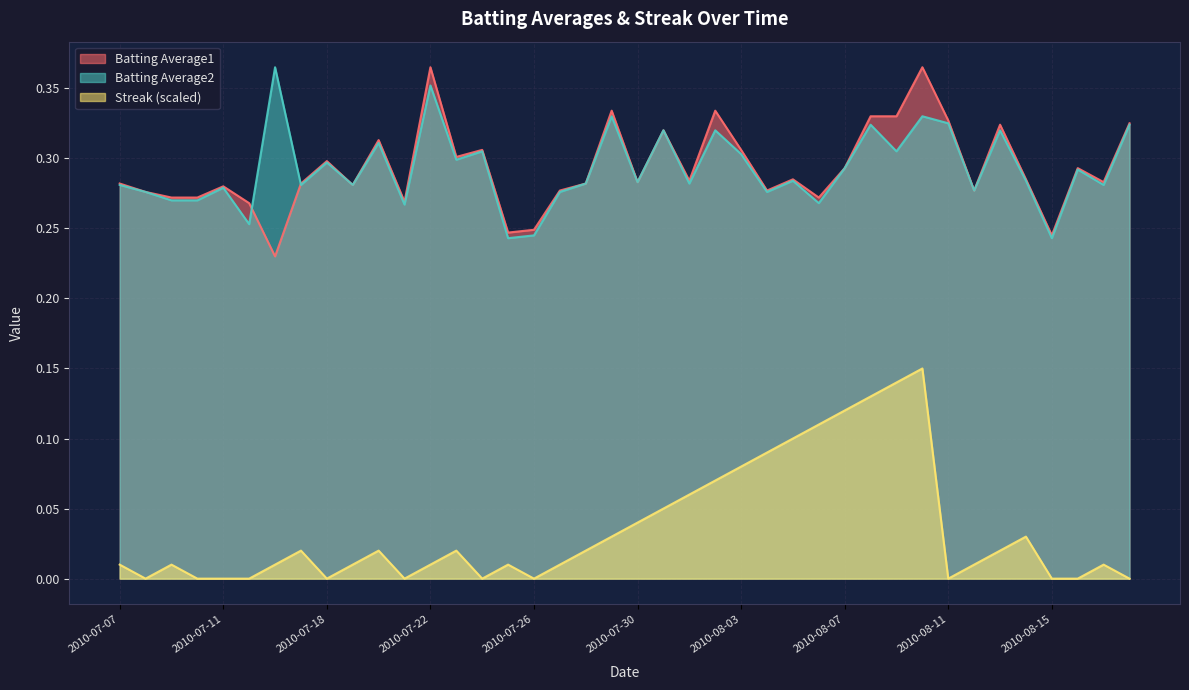

Which label corresponds to the smallest value in the chart?

2010-07-08